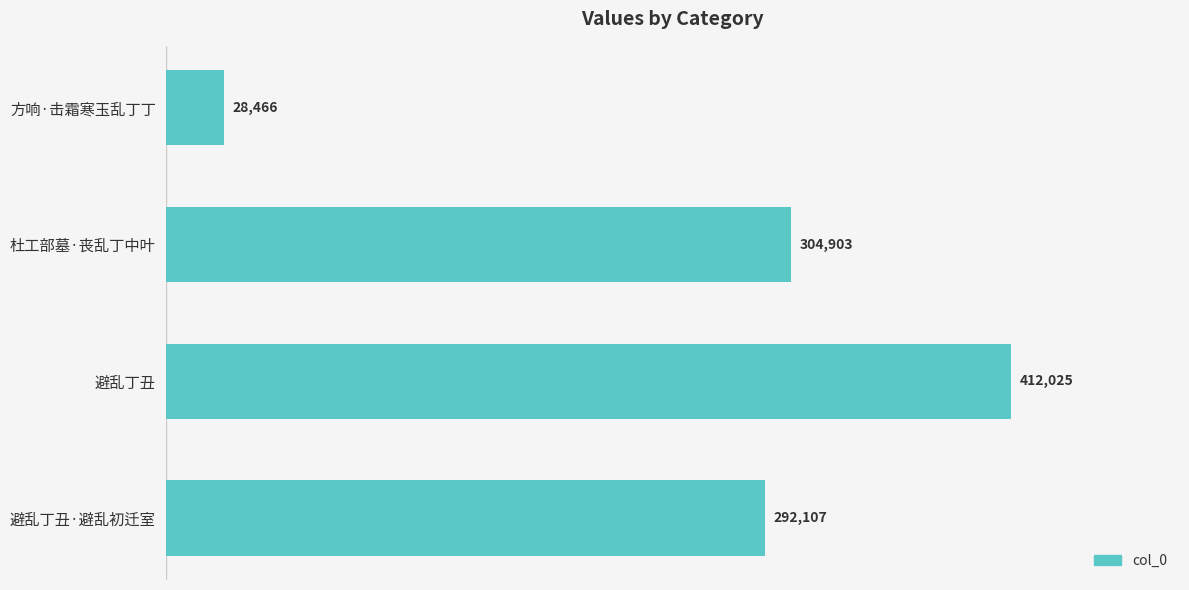

Are the bars horizontal?

Yes